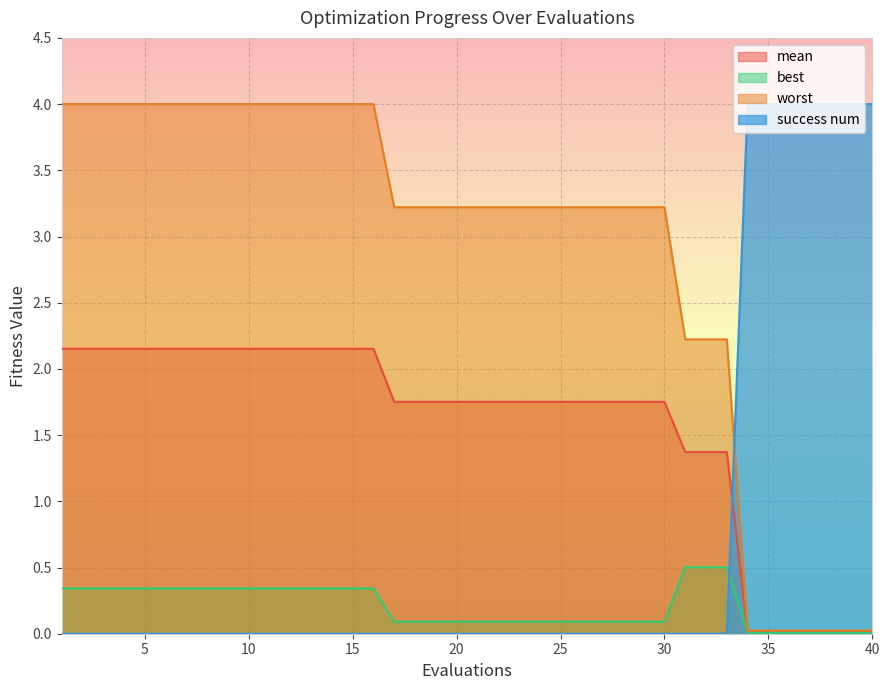

Does the chart display data point markers on the line(s)?

No